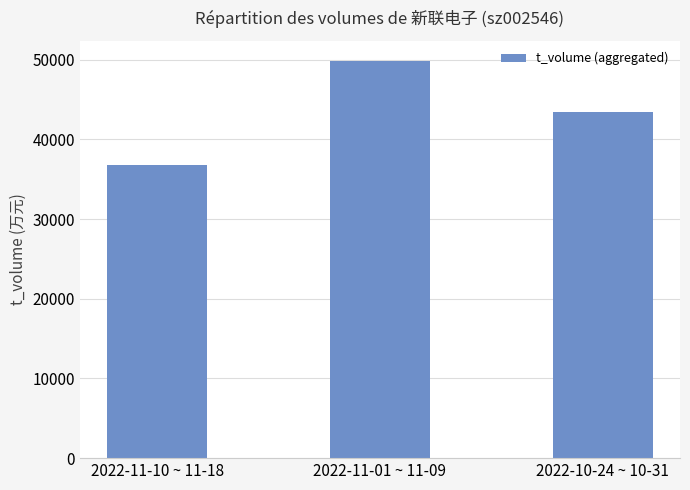

Rank the categories by value from lowest to highest.

2022-11-10 ~ 11-18, 2022-10-24 ~ 10-31, 2022-11-01 ~ 11-09